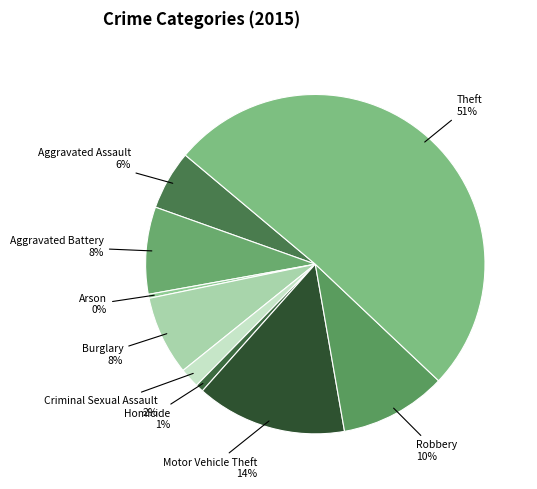

How many segments does this pie chart have?

9